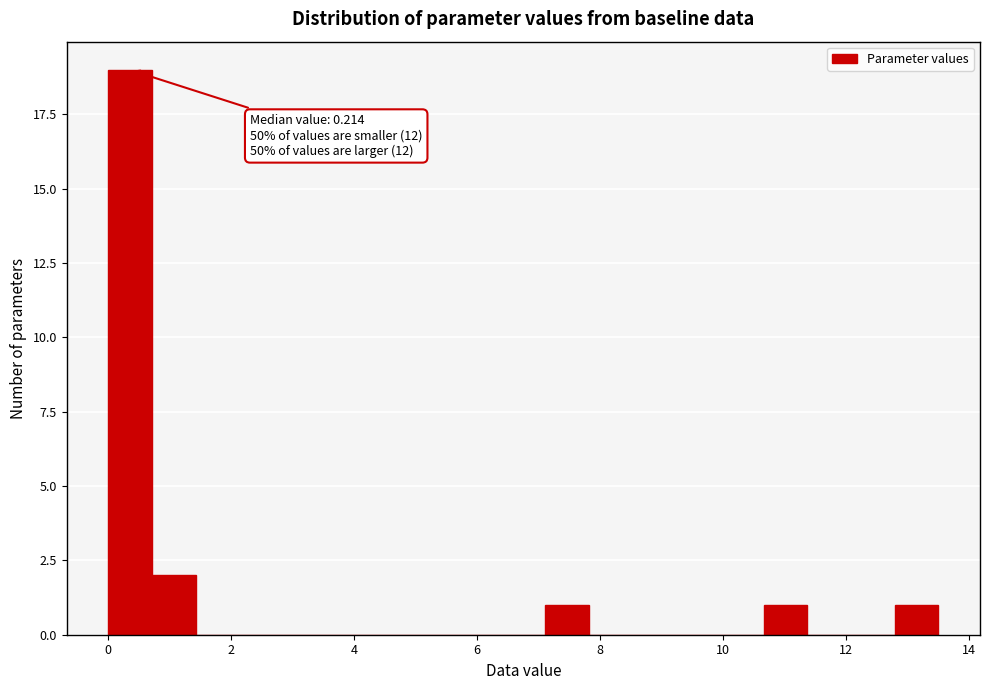

Read against the x-axis, roughly where is the centre of the tallest bar?

0.4